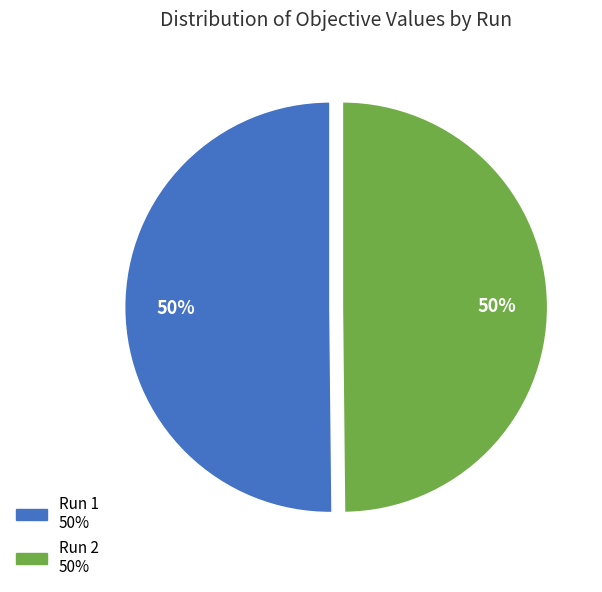

To the nearest percent, what portion does Run 2 represent?

50%